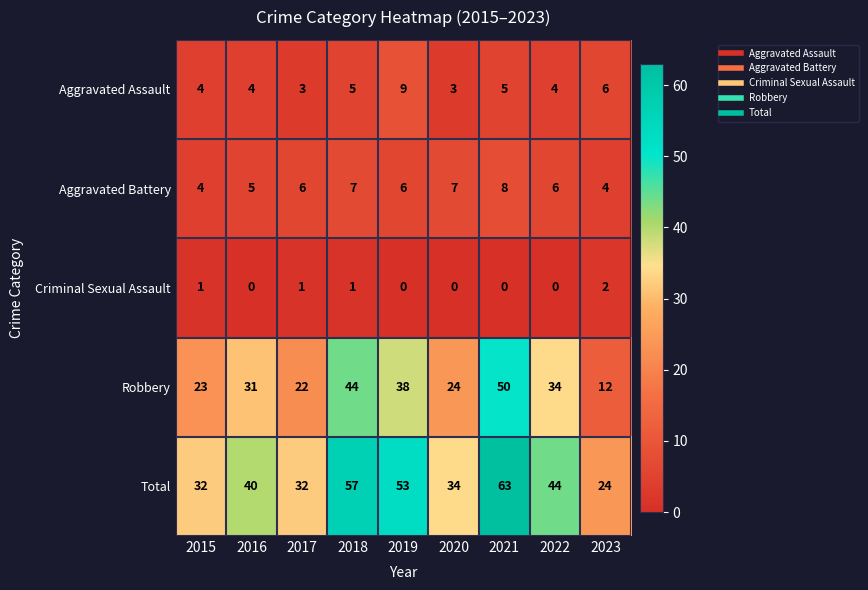

Where is Aggravated Assault nearest to the value 6?

2023